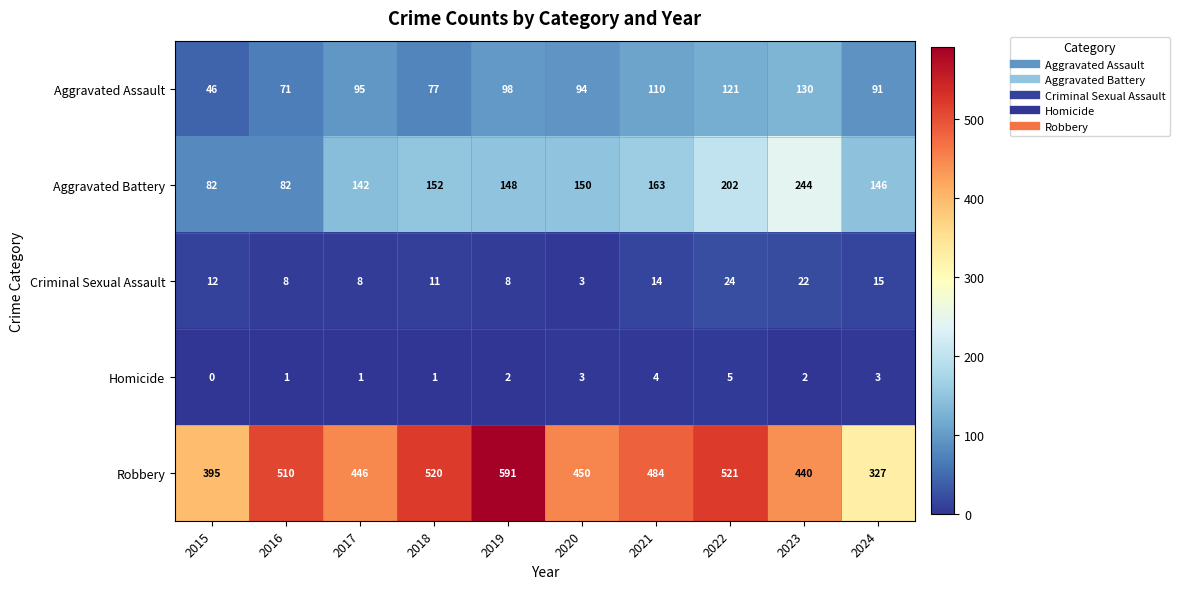

List the series in order of their peak value, lowest first.

Homicide, Criminal Sexual Assault, Aggravated Assault, Aggravated Battery, Robbery